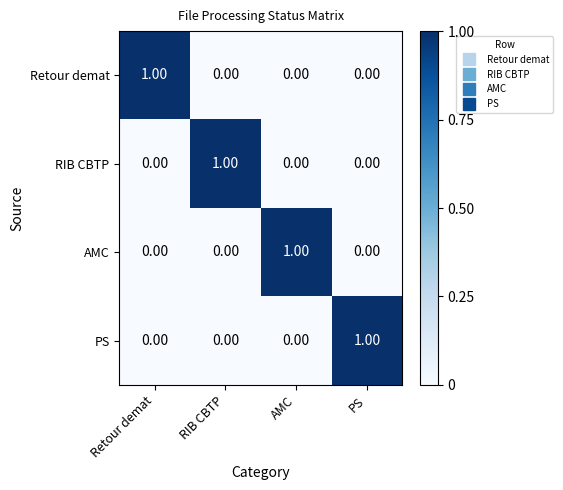

At how many categories does at least one series exceed 0?

4